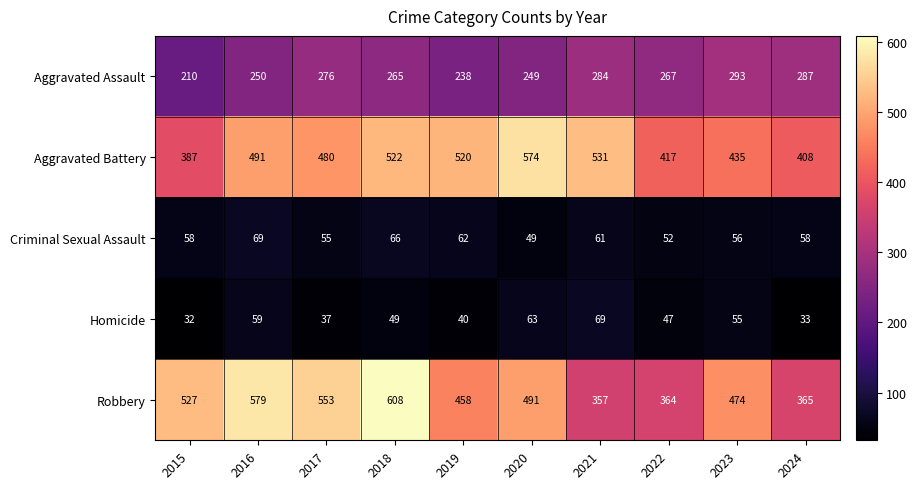

At 2023, list the series in order from largest to smallest.

Robbery, Aggravated Battery, Aggravated Assault, Criminal Sexual Assault, Homicide